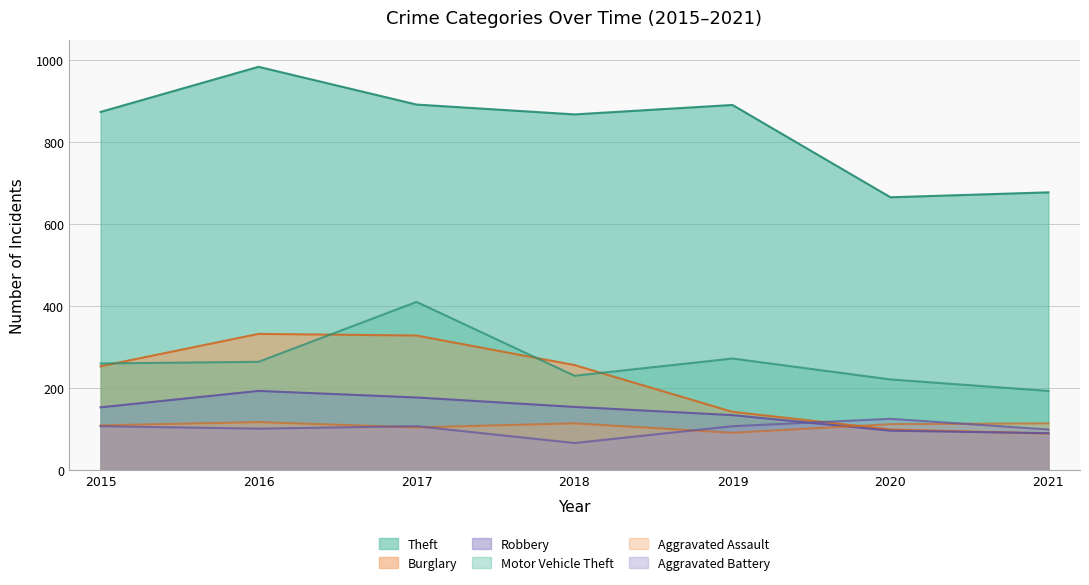

What is the value of the Motor Vehicle Theft point at the 2nd from the left?

265